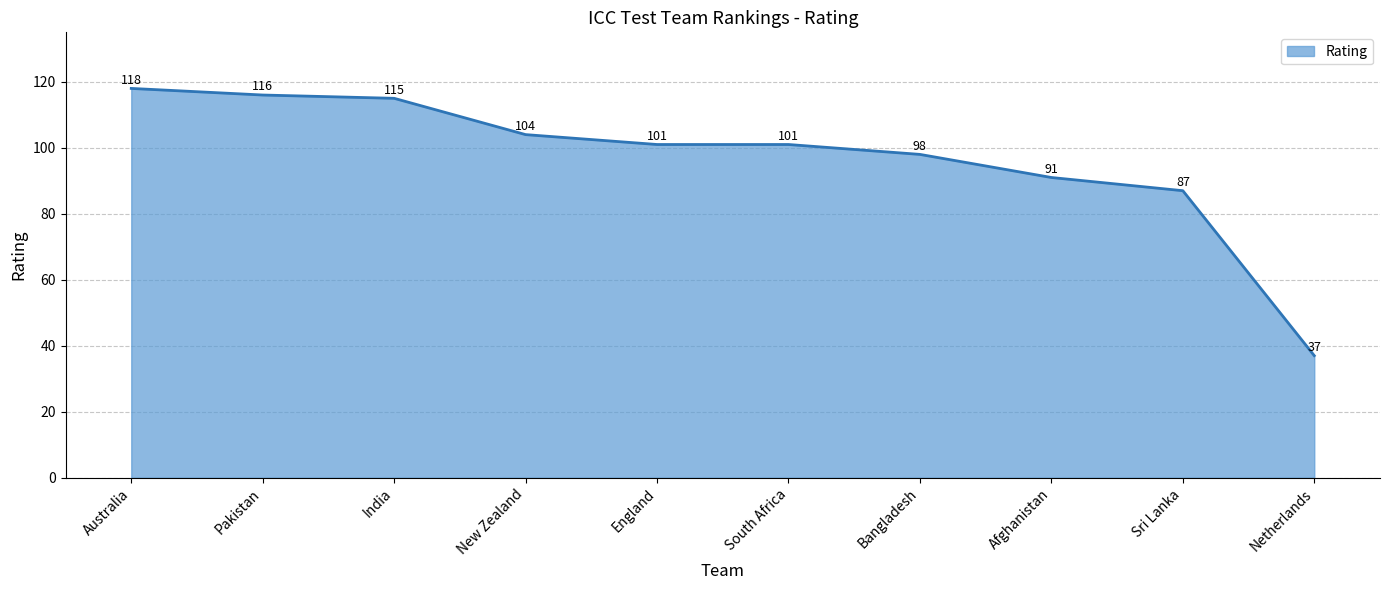

What position from the right is Sri Lanka?

2